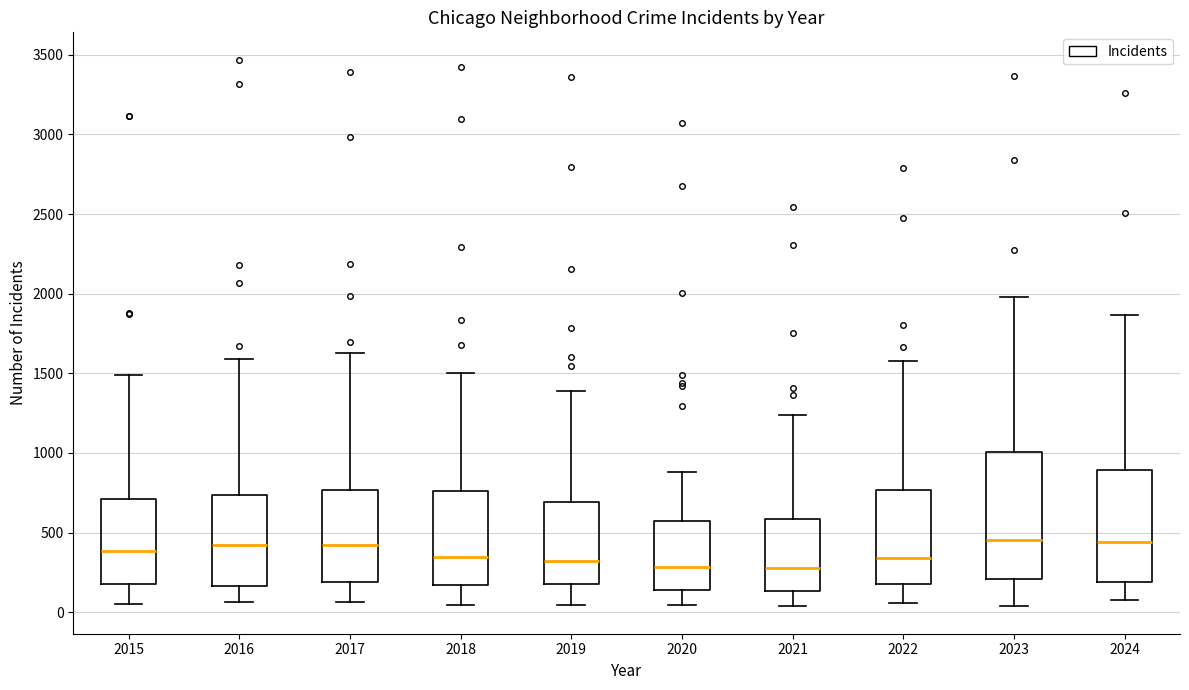

Which box is the tallest, from its lower edge to its upper edge?

2023